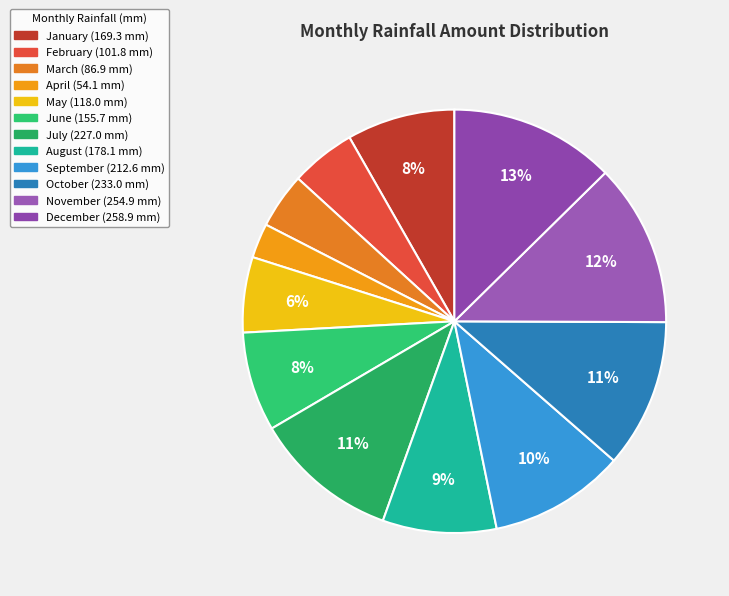

To the nearest percent, what portion does July represent?

11%